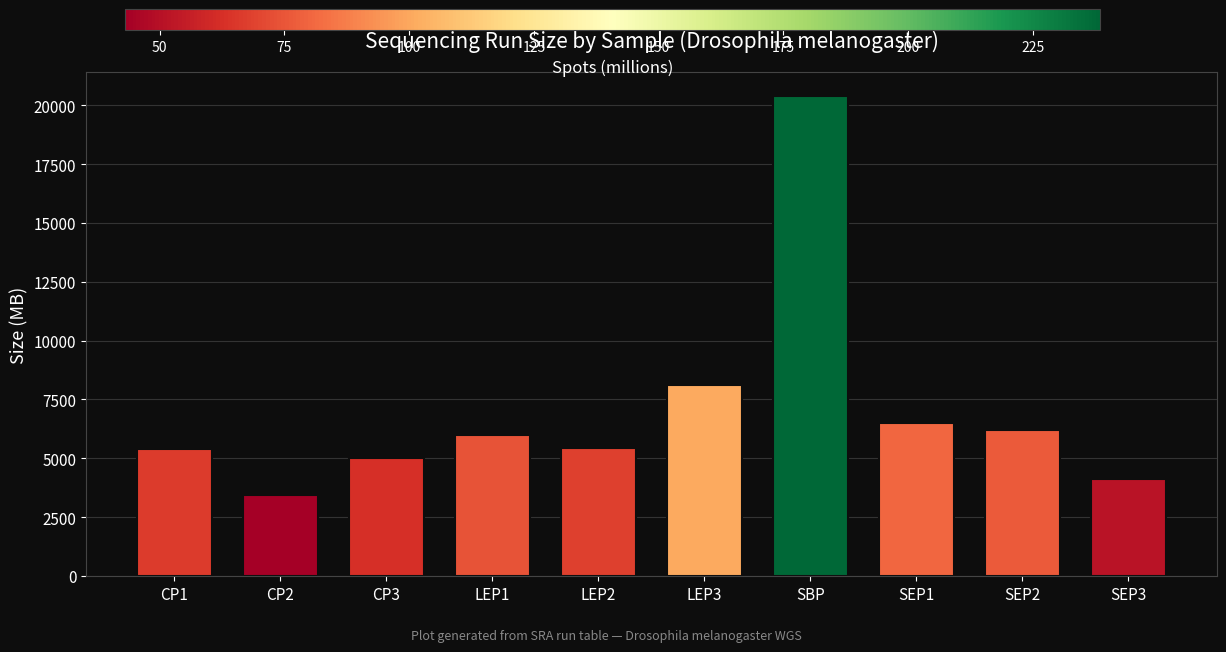

What is the label of the 5th bar from the right?

LEP3